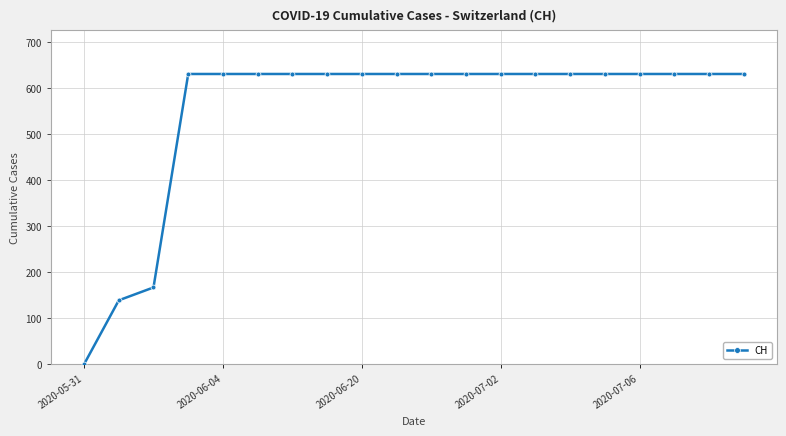

What is the difference between the second highest and minimum values?

631